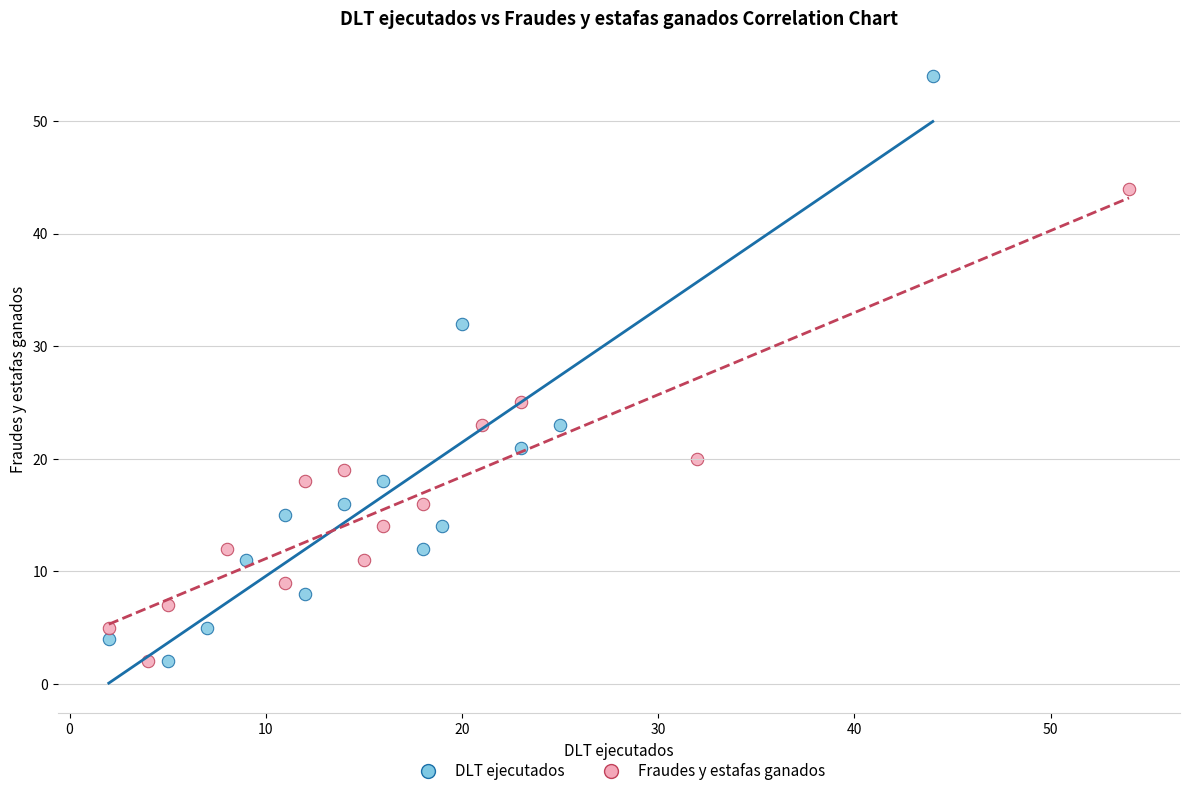

Which series contains the highest Y value?

DLT ejecutados